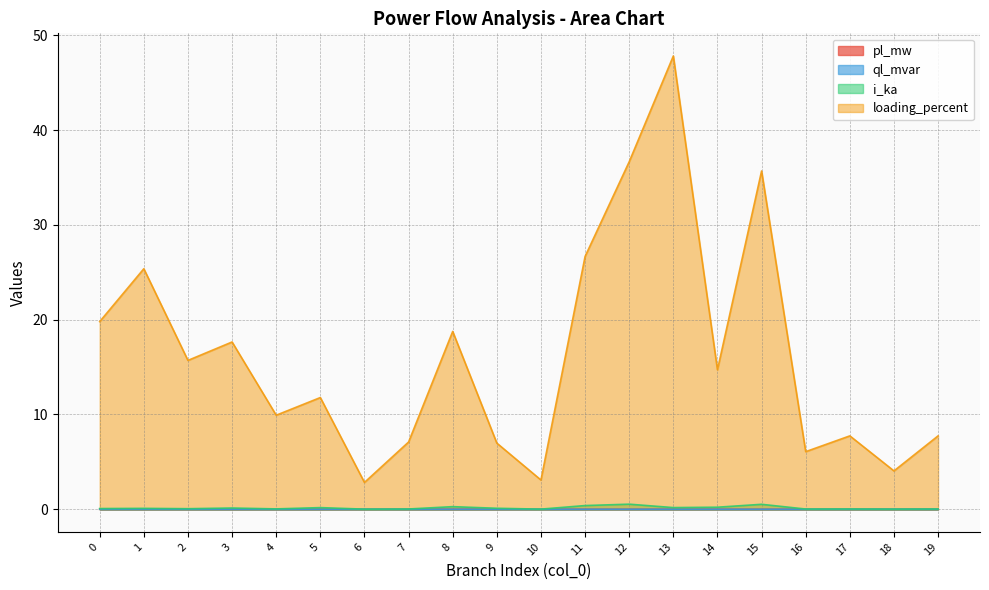

True or false: i_ka and ql_mvar cross at least once.

False